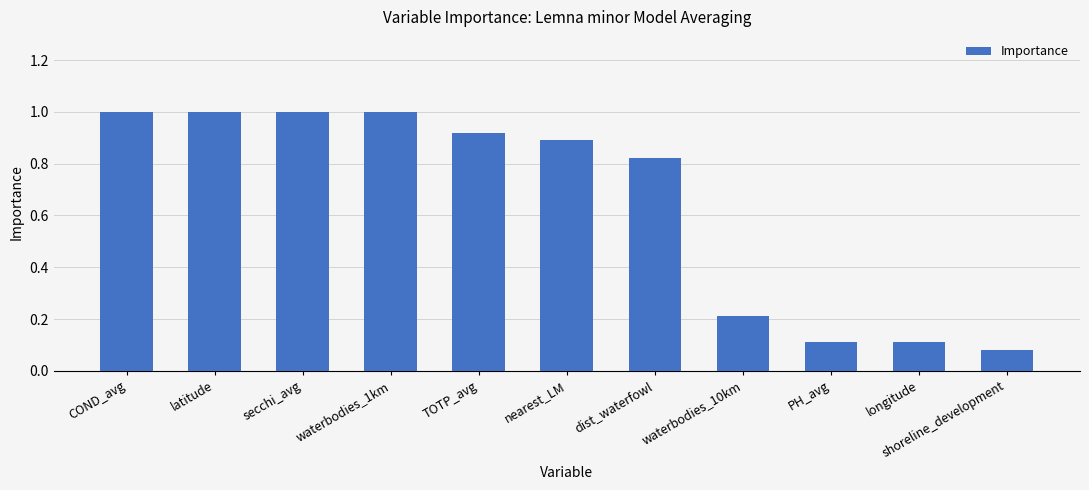

At which label is the value closest to 0?

shoreline_development